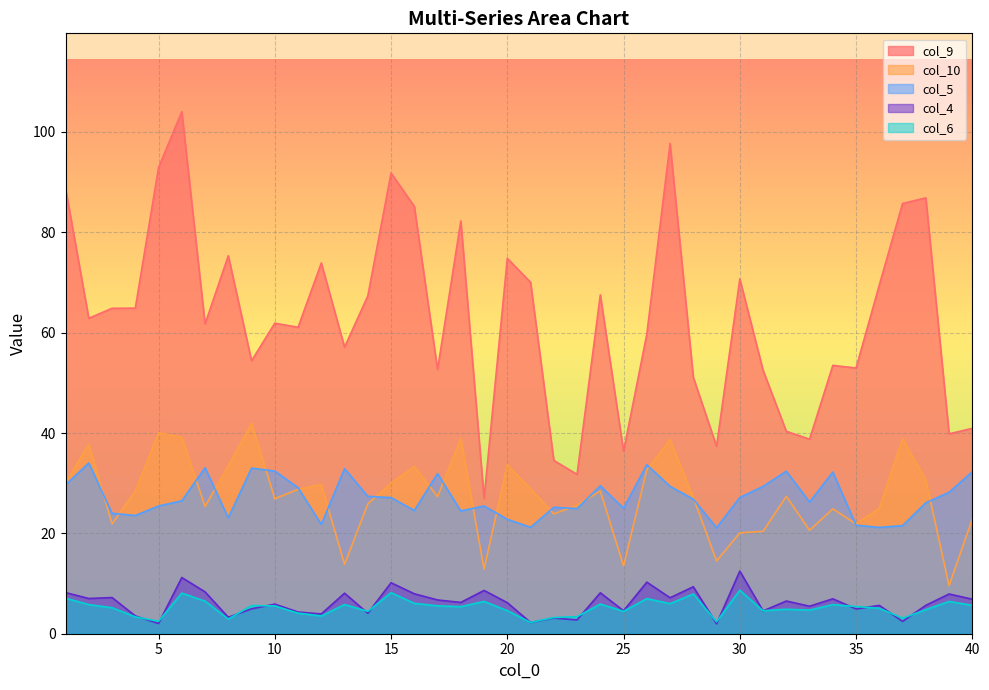

How many interior local peaks does the col_10 series have?

12